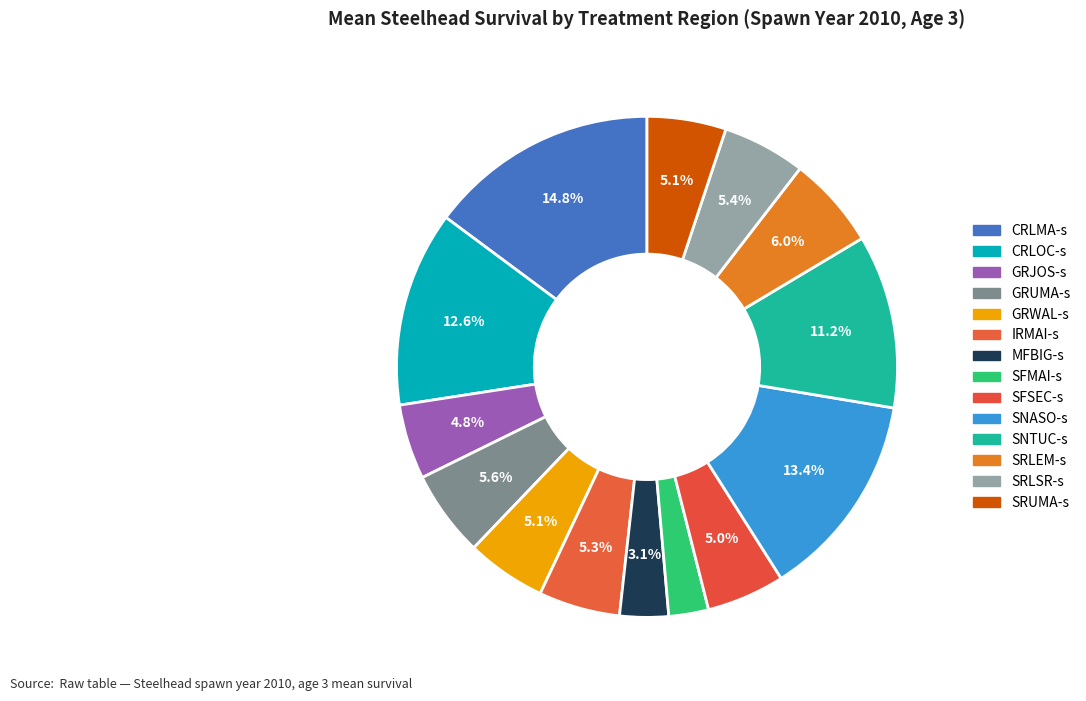

Which has a higher value, SRUMA-s or SNTUC-s?

SNTUC-s